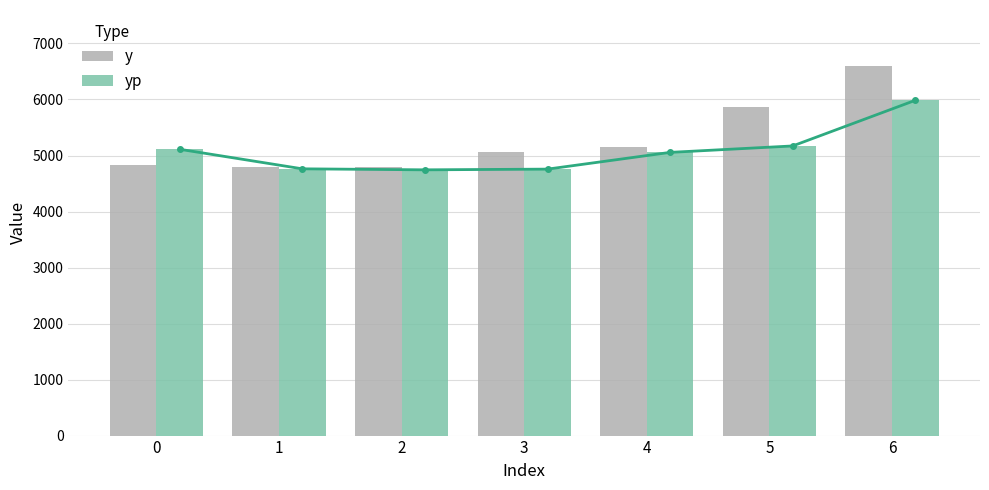

Rank the series at 5 from highest to lowest value.

y, yp